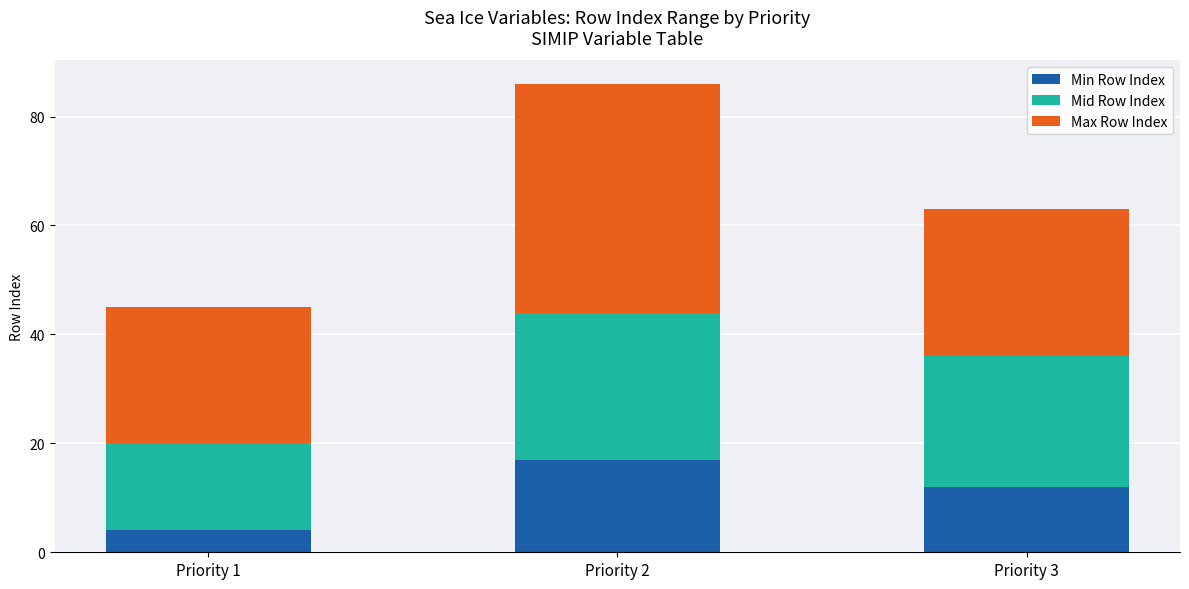

What is the average value of the Min Row Index series?

11